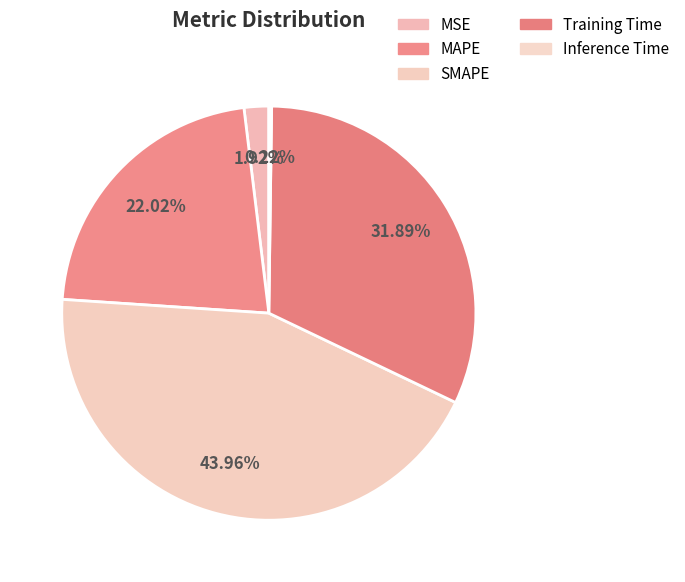

To the nearest percent, what percentage of the pie is MAPE?

22%